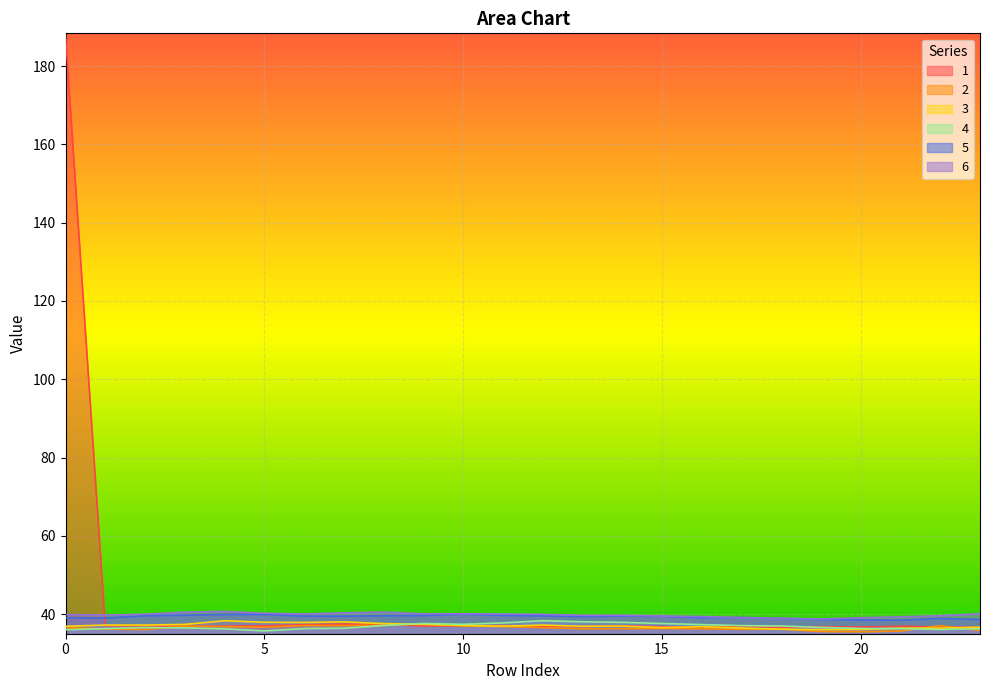

True or false: 4 has more than 1 points higher than both neighbors.

True